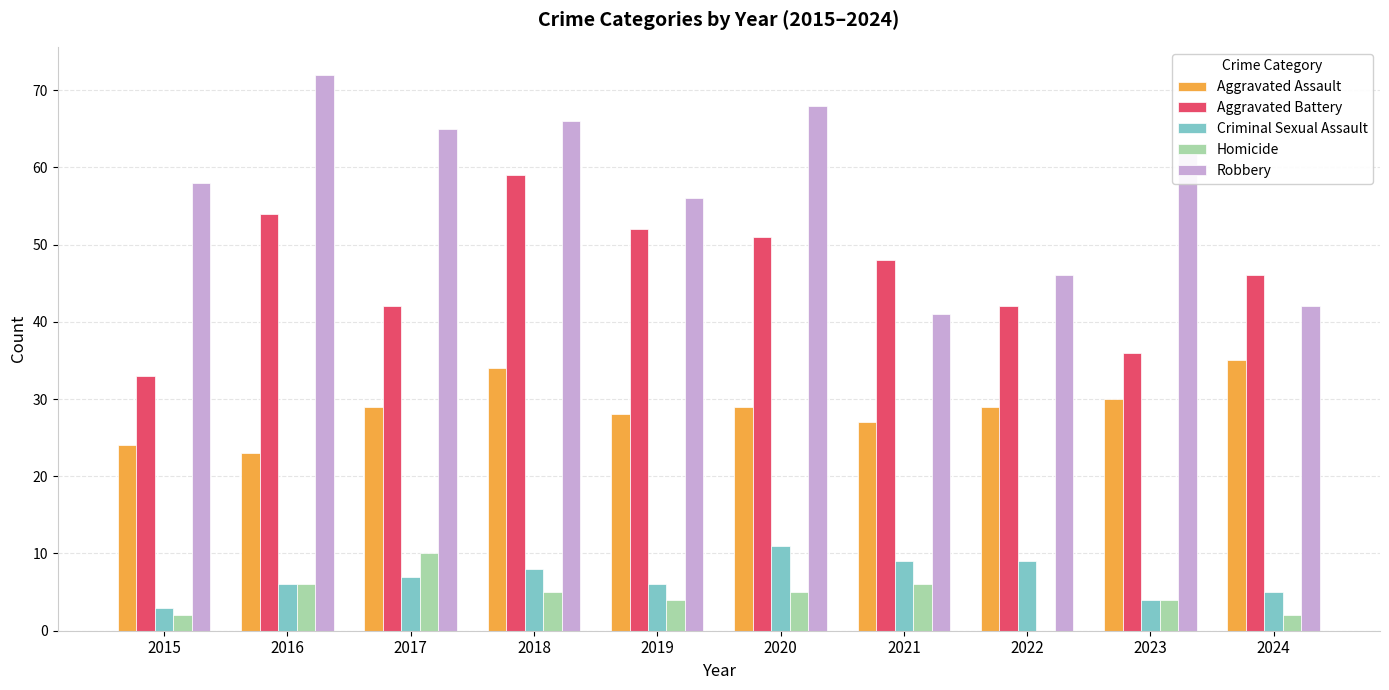

At which category is the sum across all series the highest?

2018